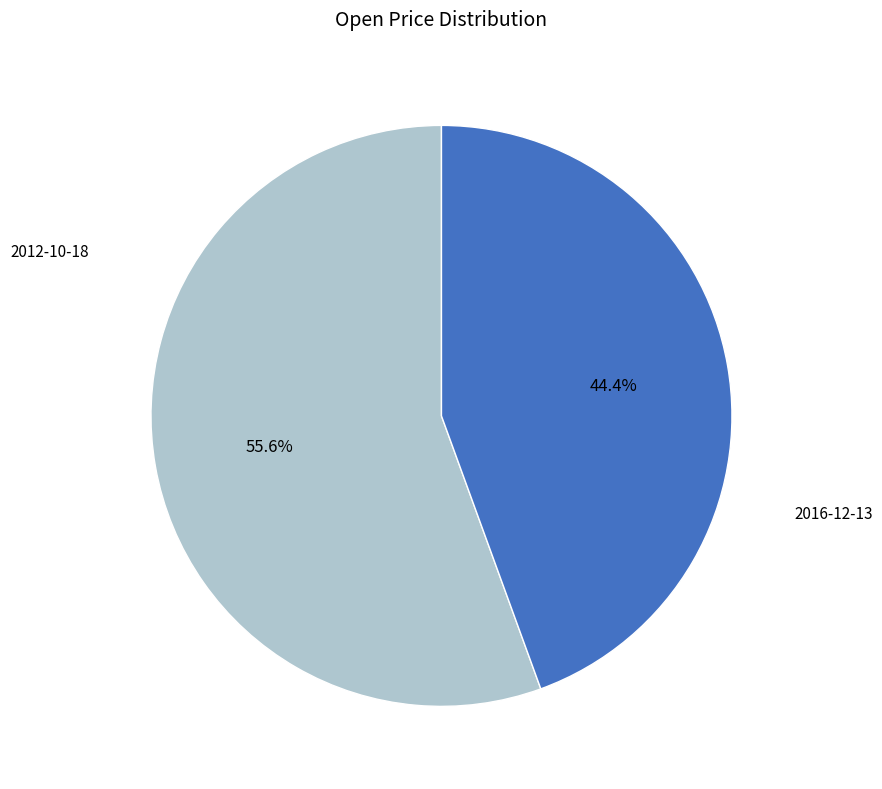

Which slice is the smallest?

2016-12-13